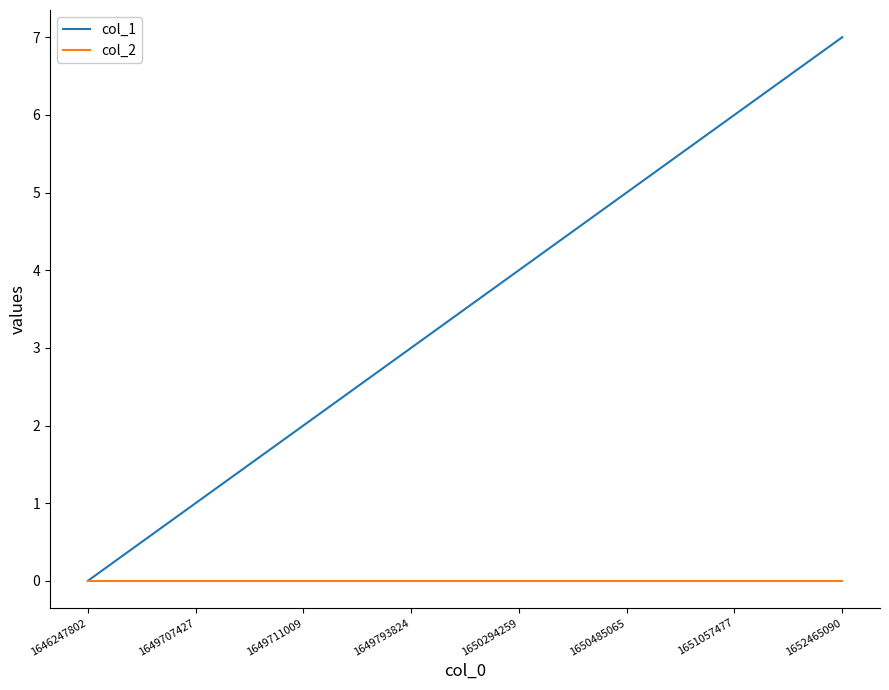

How many lines are shown in the chart?

2